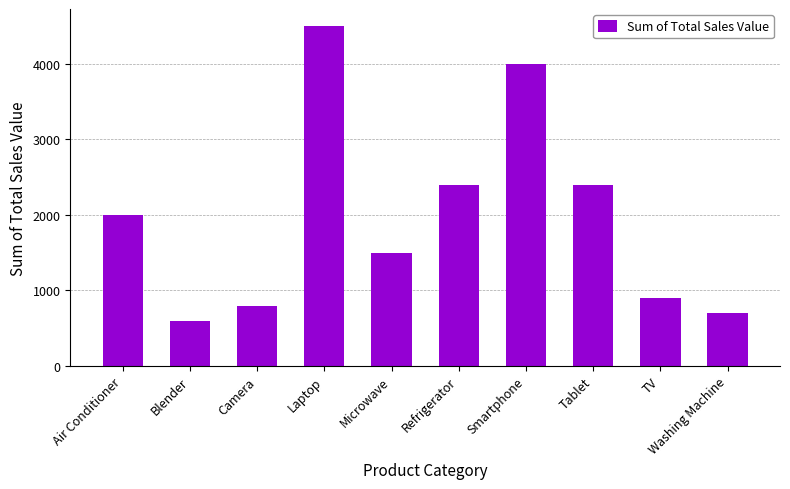

Between TV and Blender, which is larger?

TV